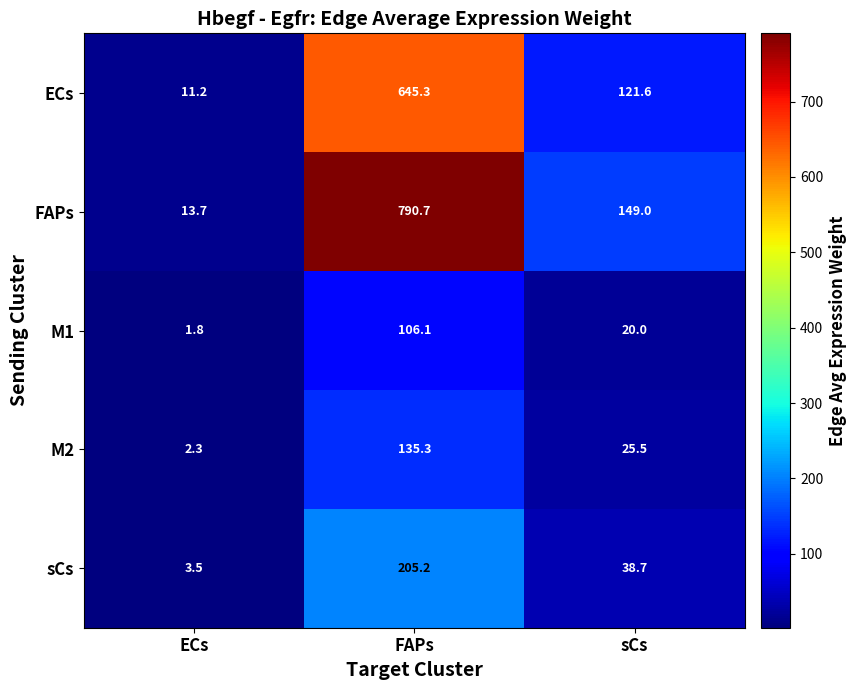

What is the total value across all series at ECs?

32.5